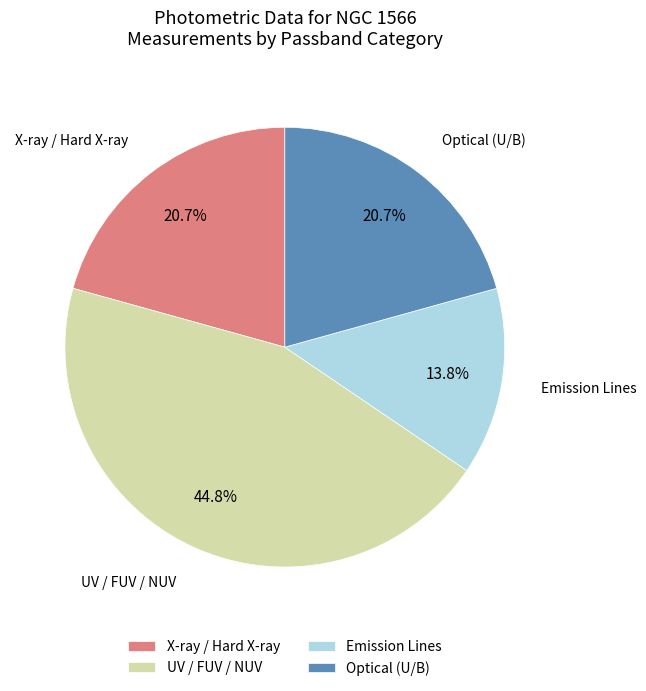

Which has a higher value, UV / FUV / NUV or Emission Lines?

UV / FUV / NUV